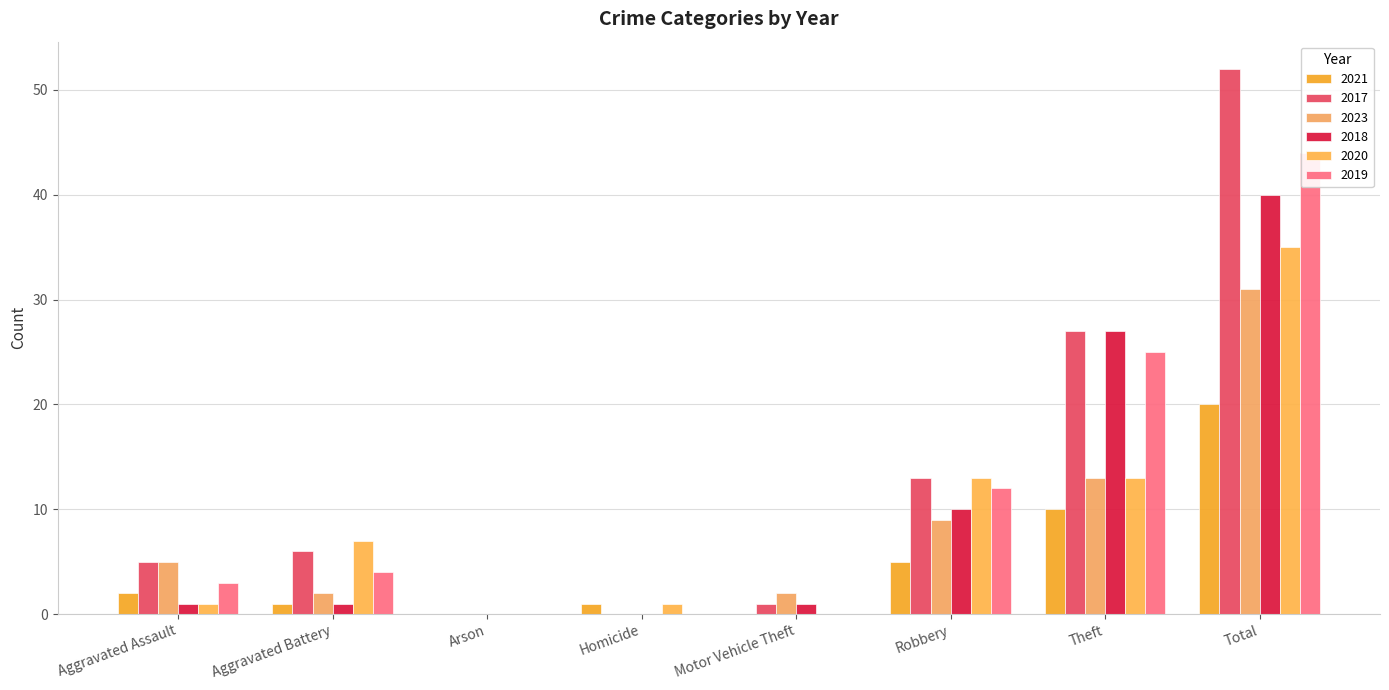

Read the 2017 value at Robbery, to the nearest 10.

10